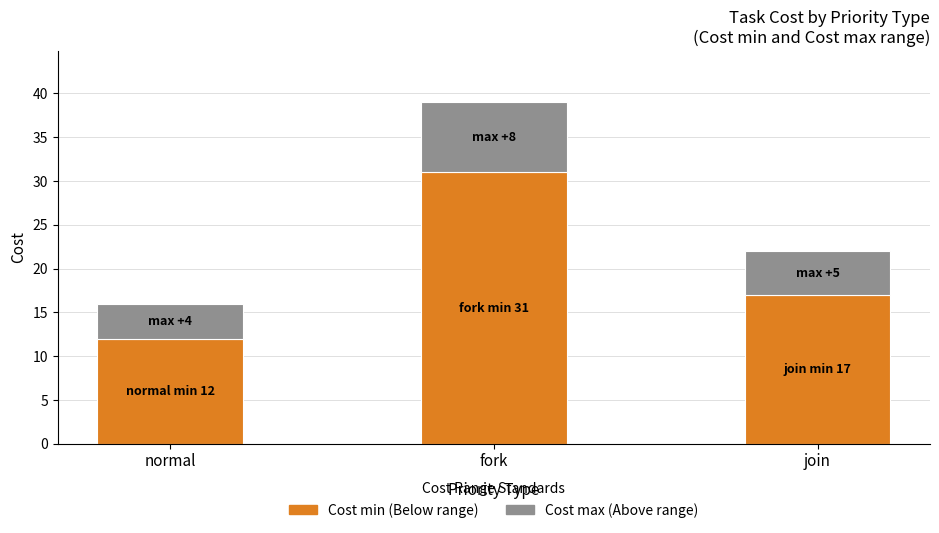

At which category is the sum across all series the highest?

fork